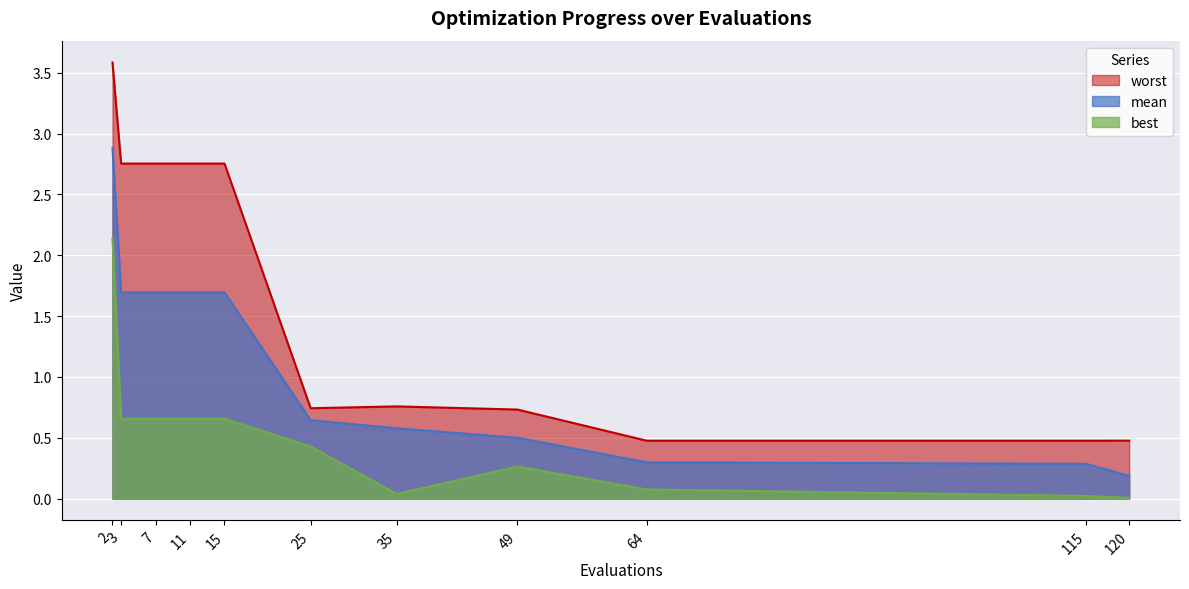

Between 7 and 35, which series saw the biggest shift?

worst